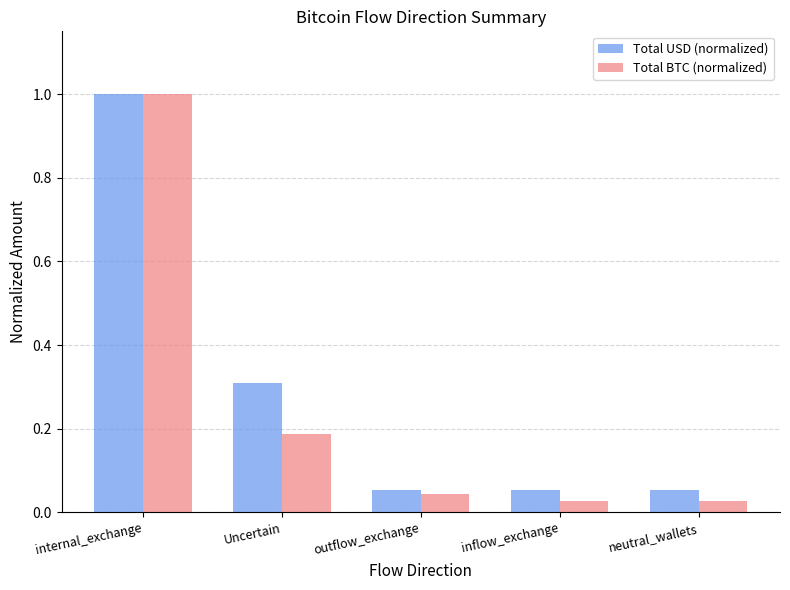

What is the highest value of the Total BTC (normalized) series?

1.0